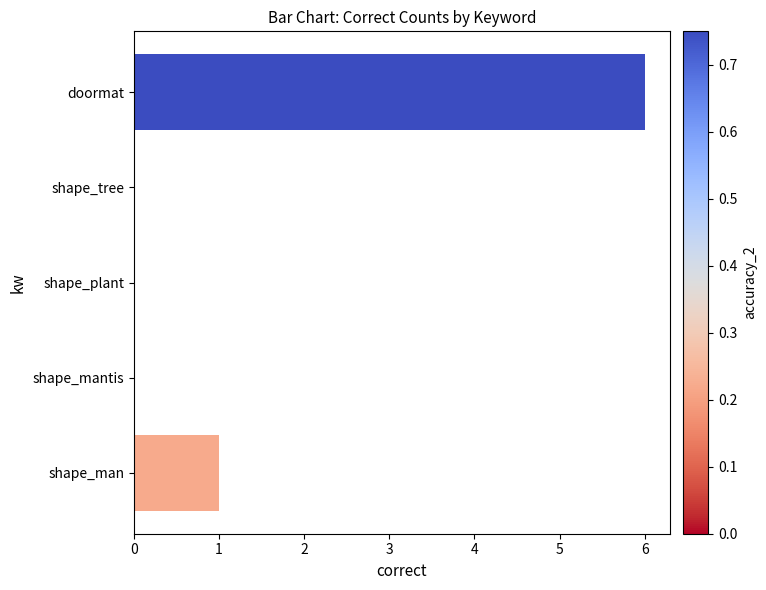

Where is the data nearest to the value 3?

shape_man